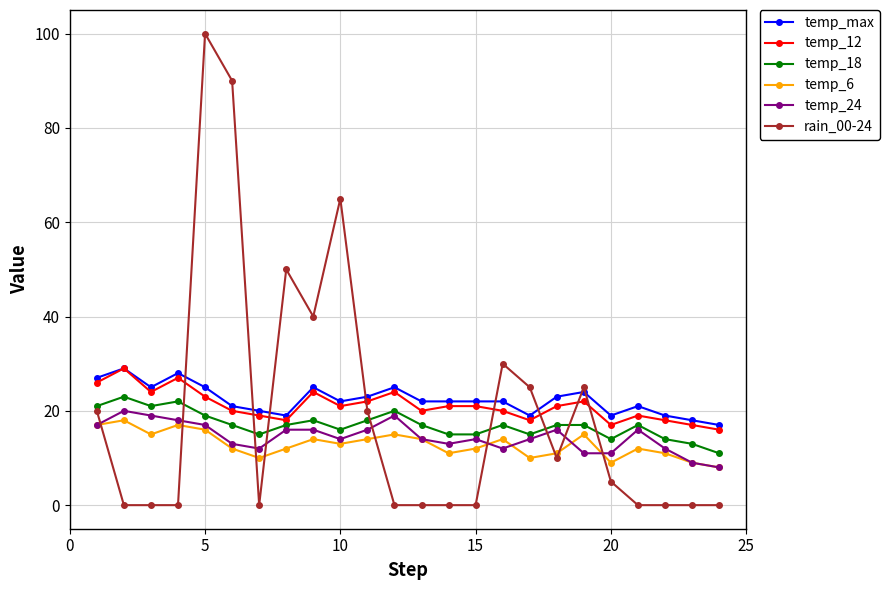

How many series are shown in this chart?

6